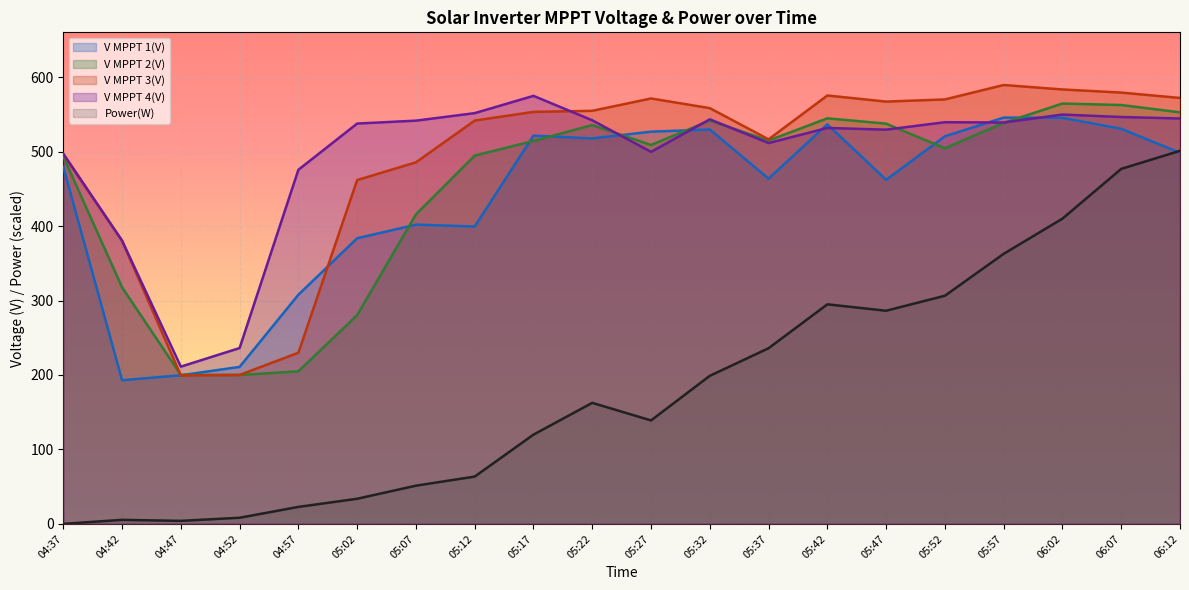

What are all the series names shown in the legend?

V MPPT 1(V), V MPPT 2(V), V MPPT 3(V), V MPPT 4(V), Power(W)